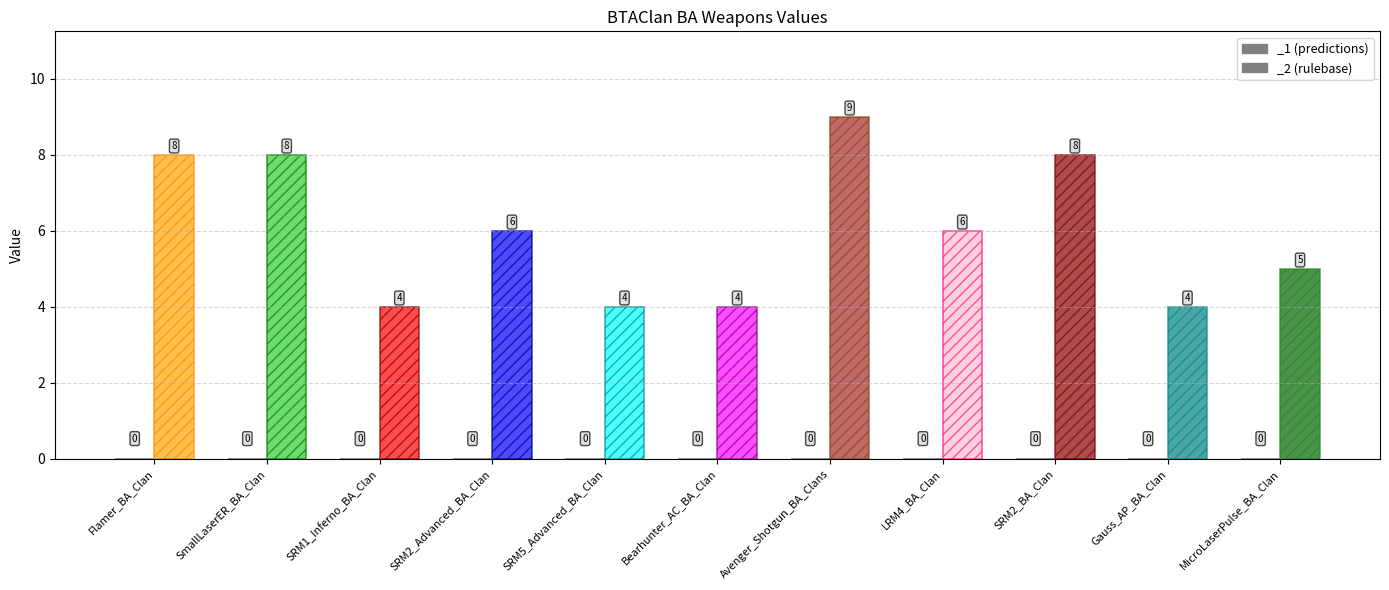

What value does the _2 series have at SRM2_Advanced_BA_Clan?

6